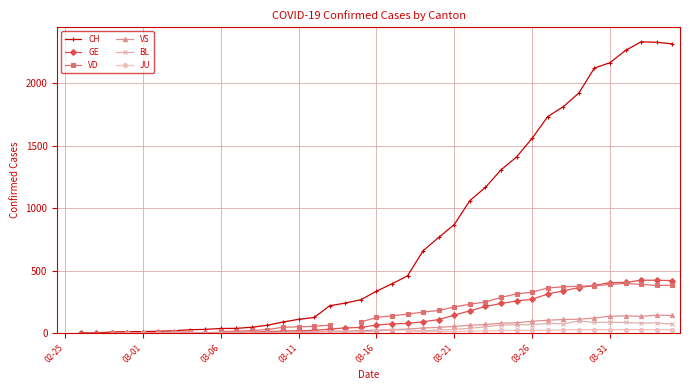

At which label does VS reach its minimum?

02-25